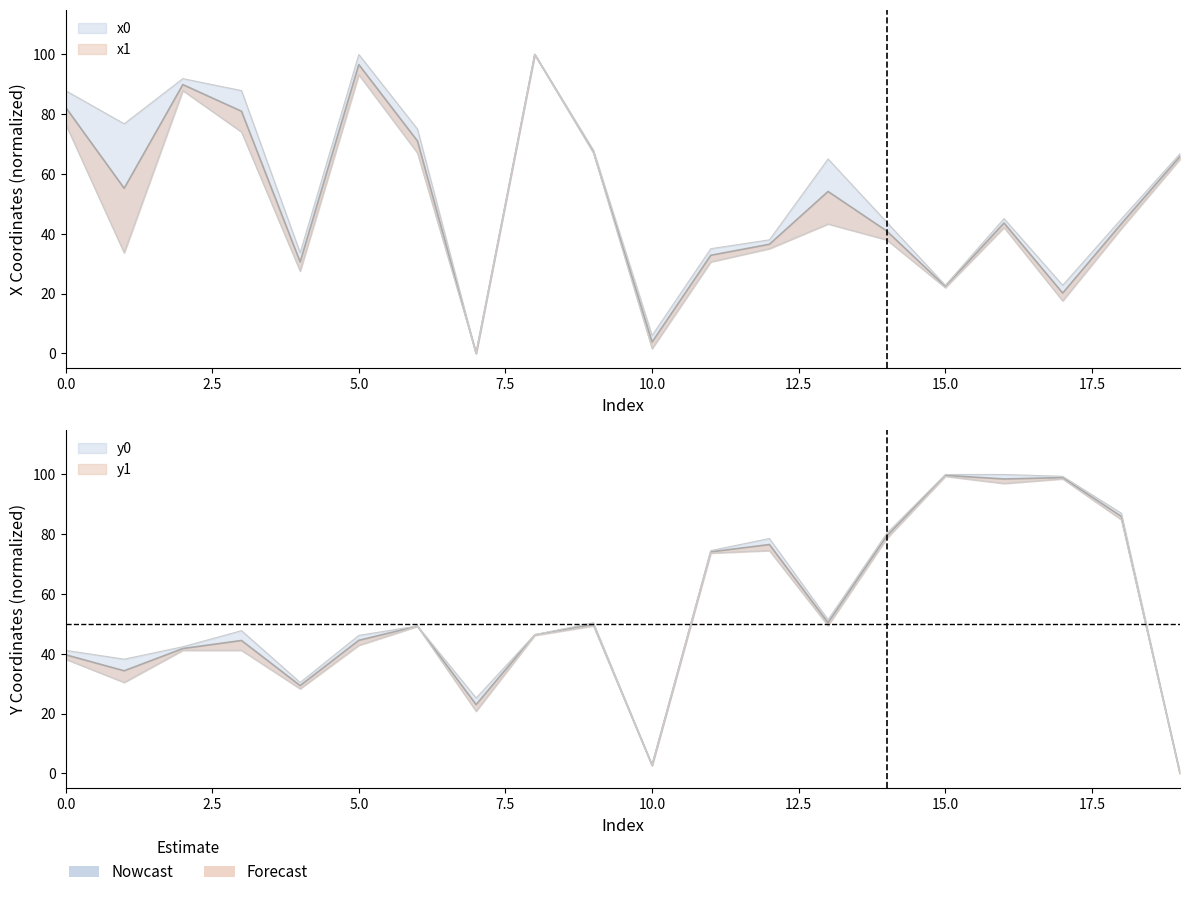

Does the chart have visible grid lines?

No